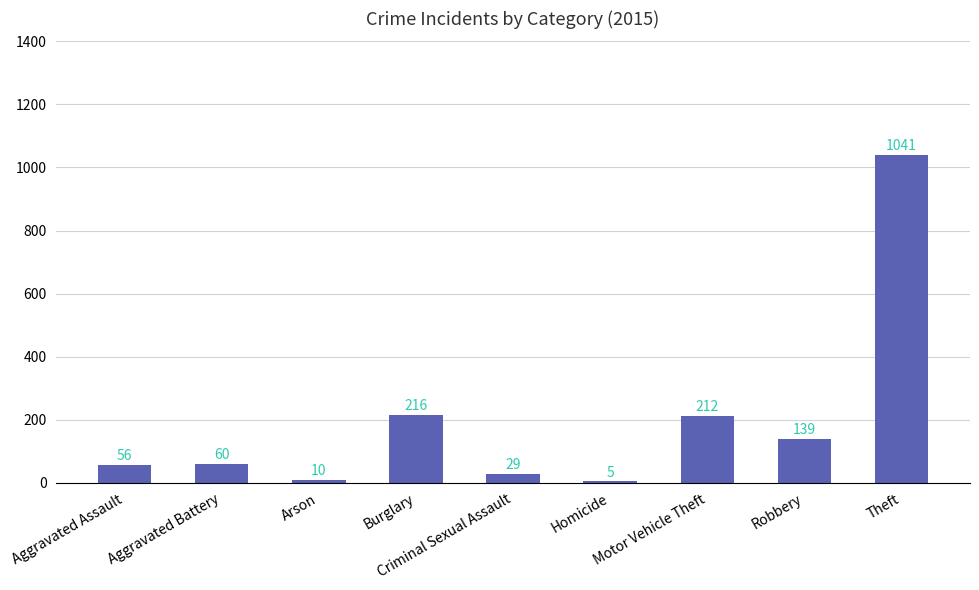

What is the value of the 7th bar from the left?

212